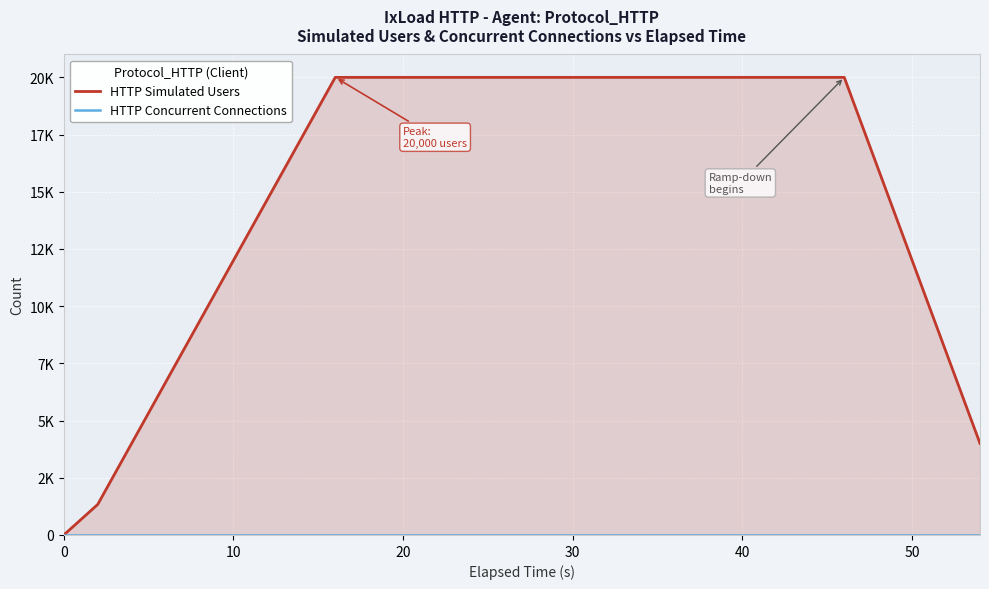

What are all the series names shown in the legend?

HTTP Simulated Users, HTTP Concurrent Connections